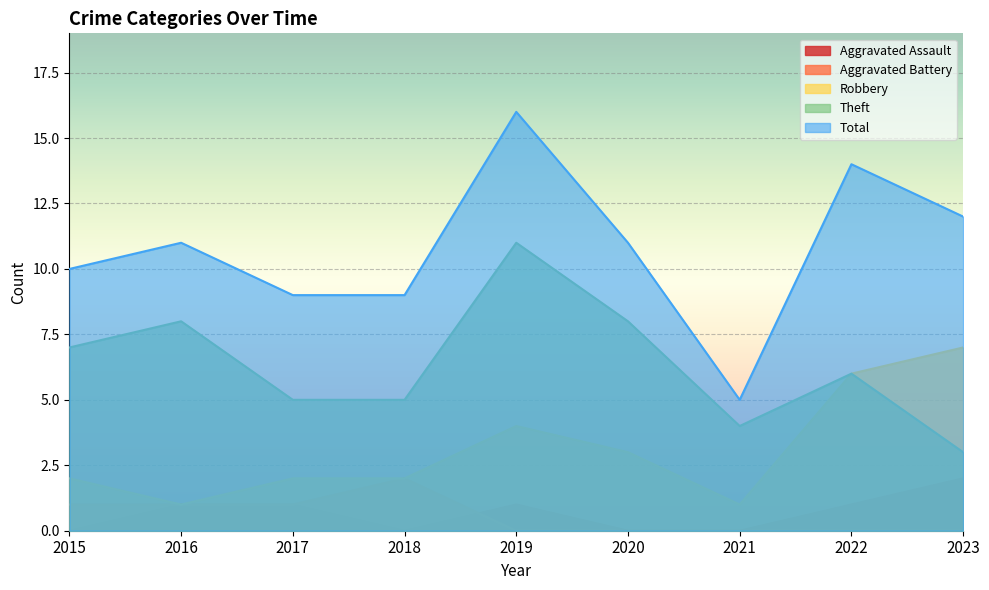

How many lines are shown in the chart?

5